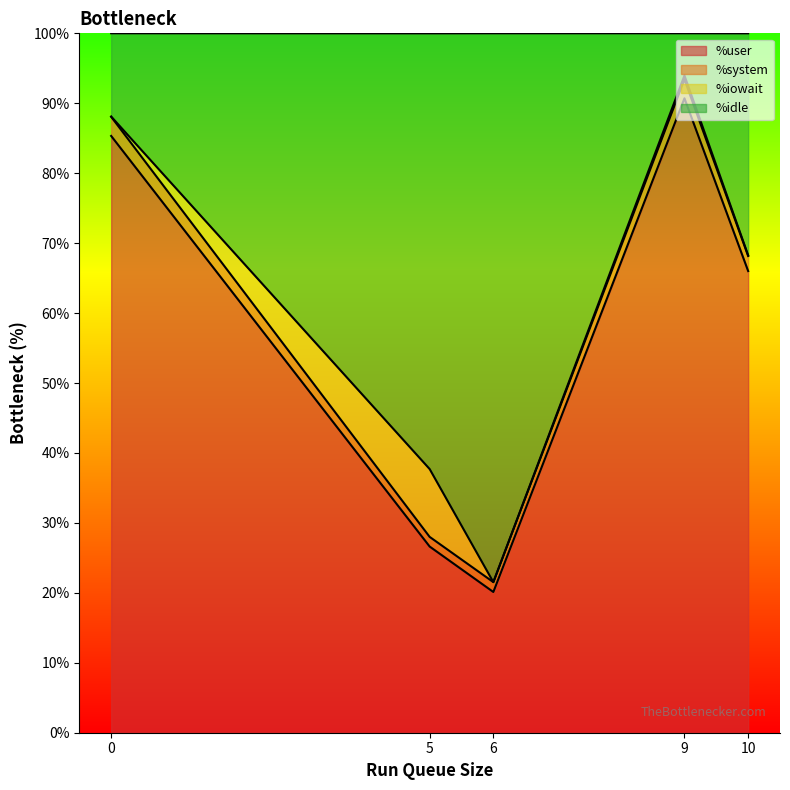

What are all the series names shown in the legend?

%user, %system, %iowait, %idle